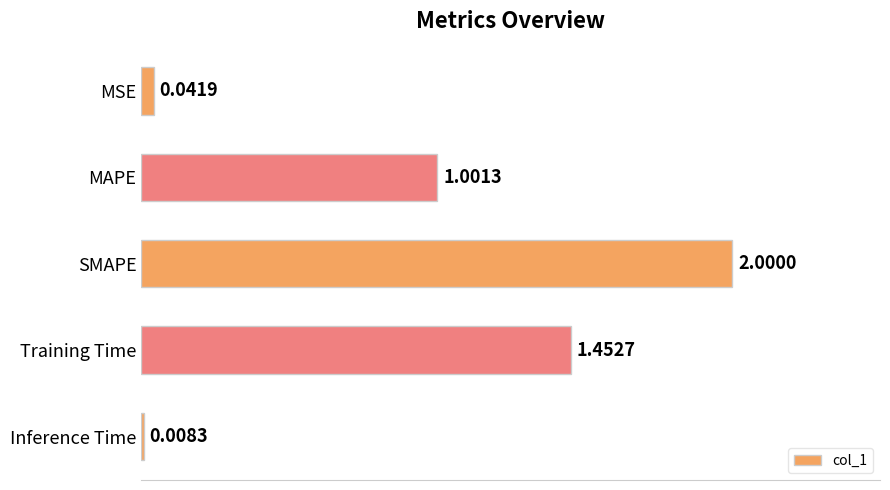

At which label is the value closest to 1?

MAPE